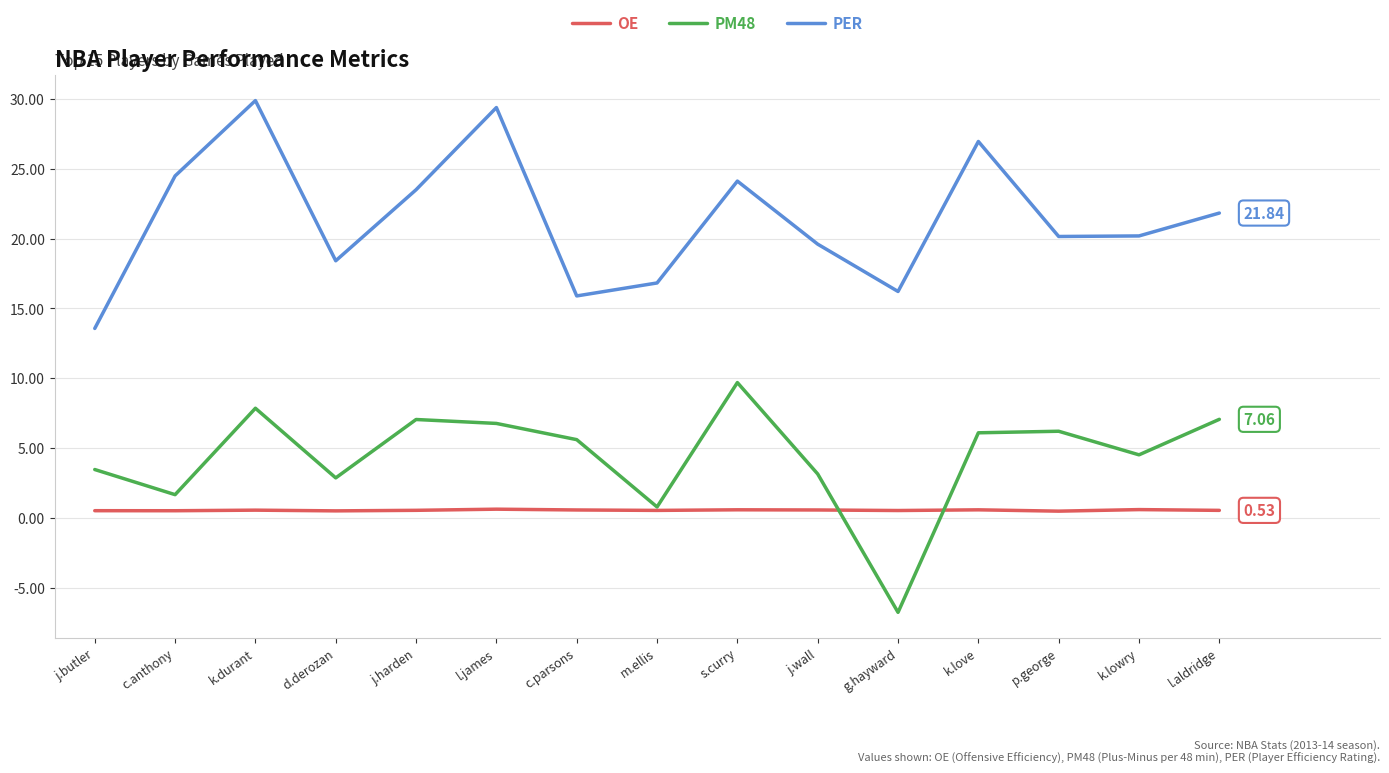

Which series changed the most between j.butler and j.wall?

PER